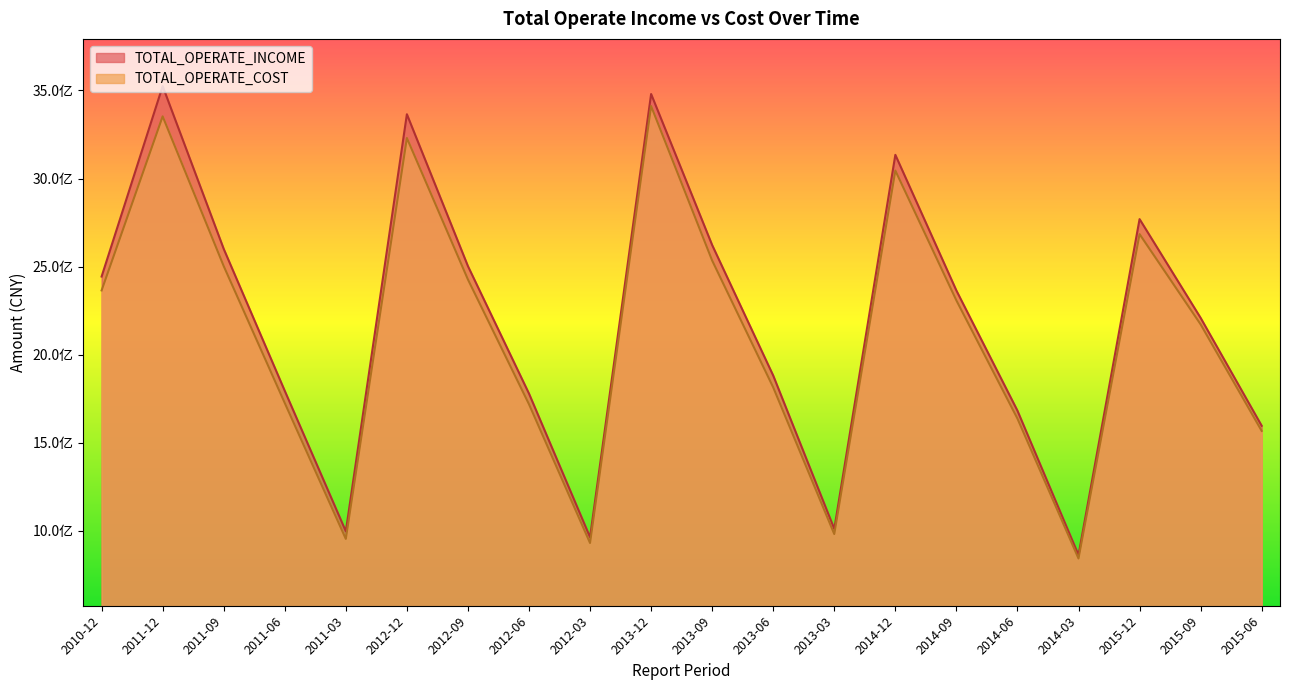

What is the minimum value for TOTAL_OPERATE_INCOME?

863675380.5